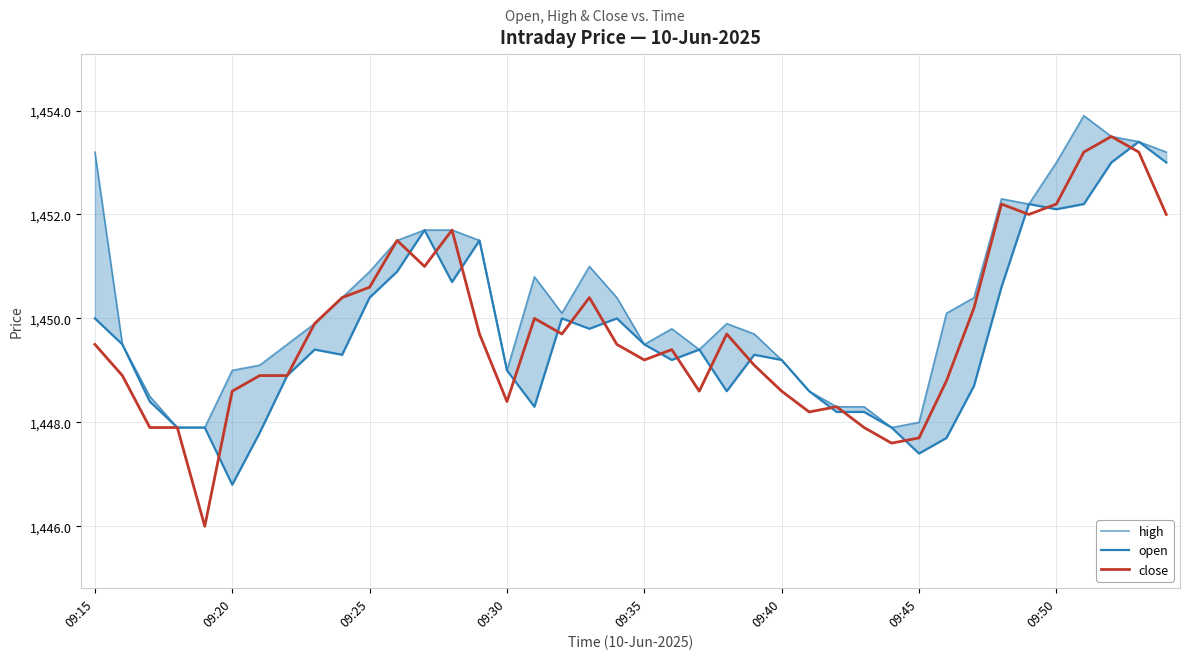

How many series are shown in this chart?

3